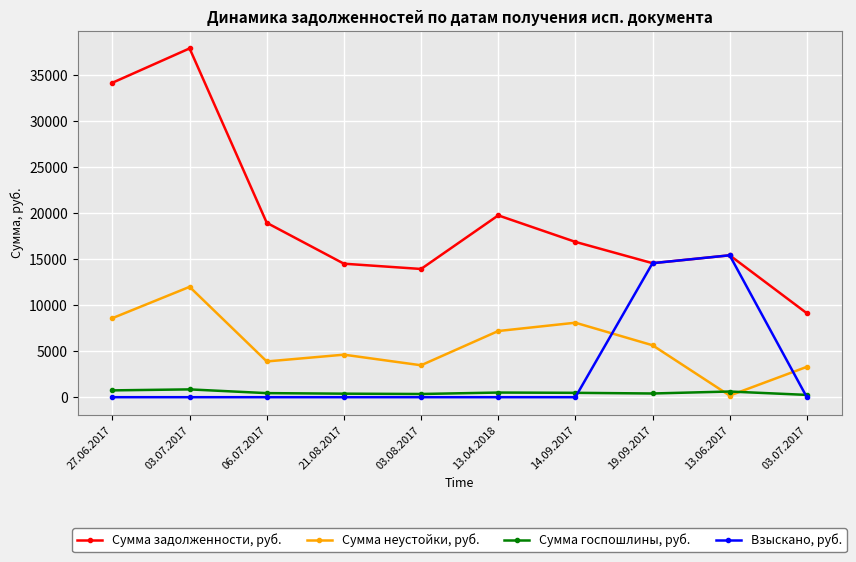

How many lines are shown in the chart?

4